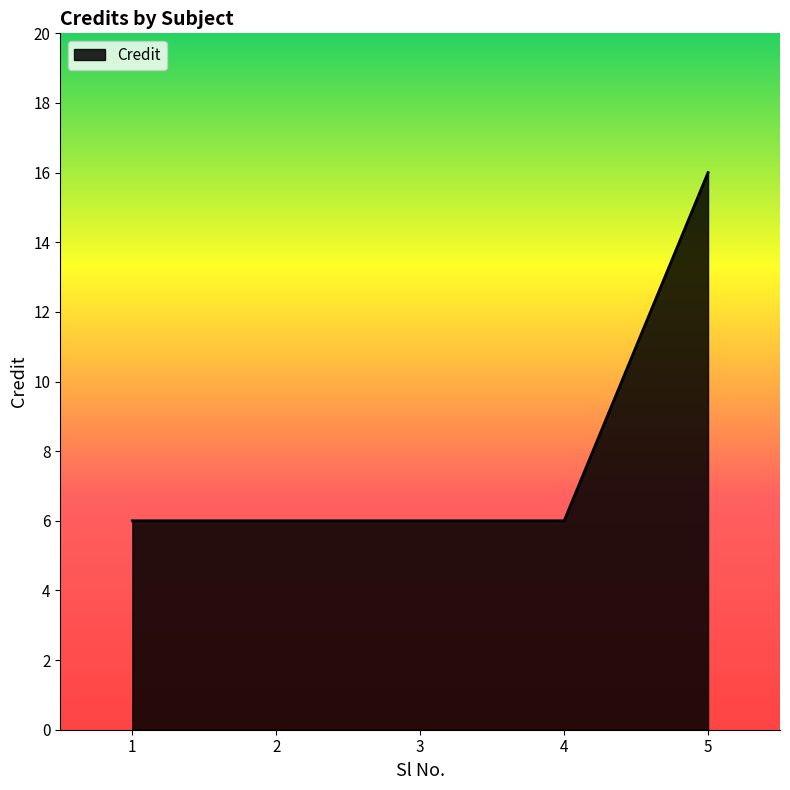

Between 5 and 4, which is larger?

5